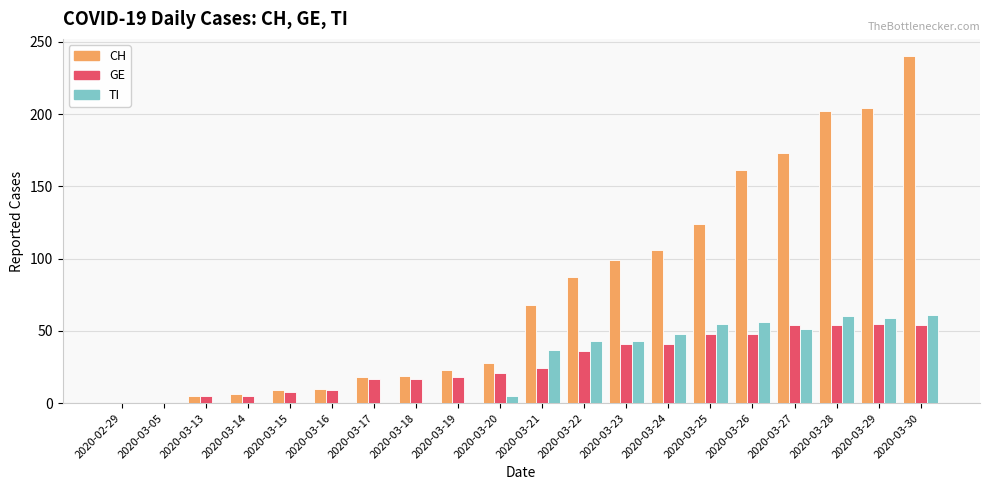

At which label is GE closest to 27?

2020-03-21